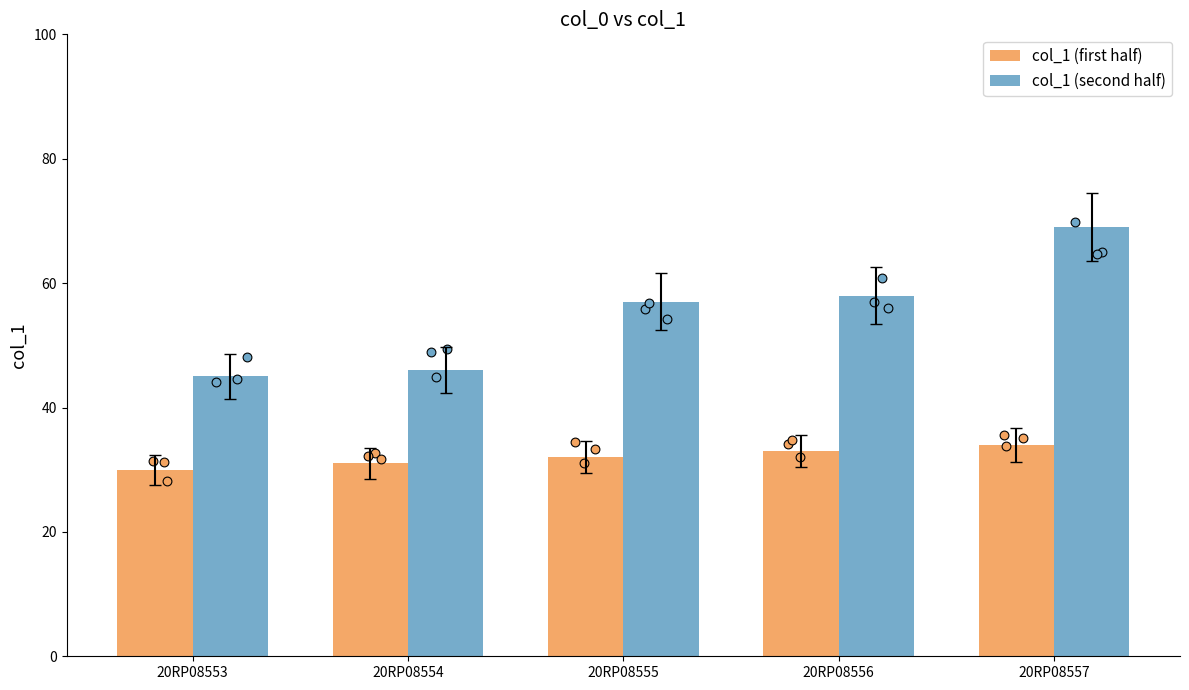

Which series has the largest total across all categories?

col_1 (second half)